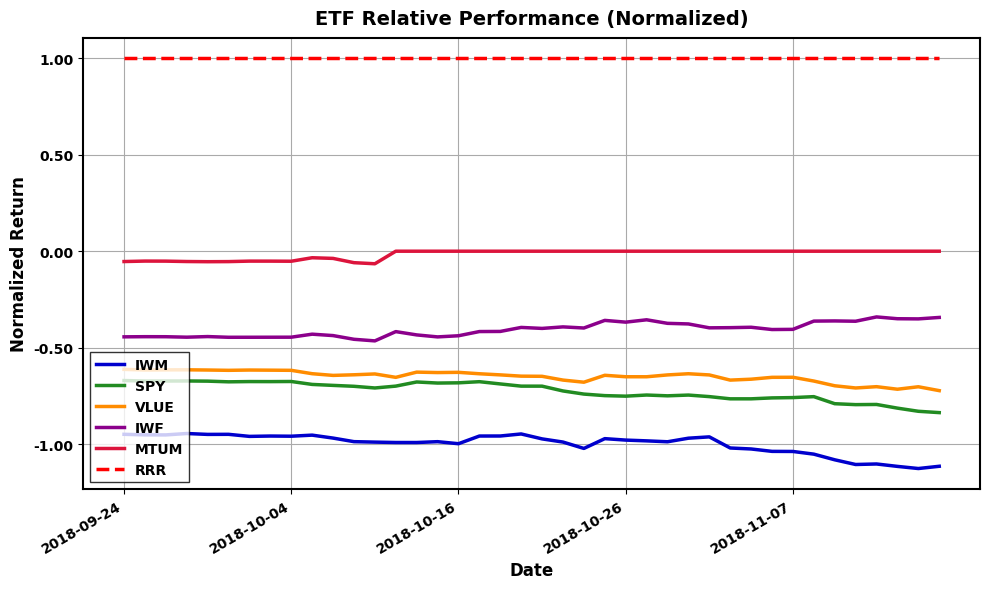

What is the difference between the maximum and minimum values in the IWF series?

0.1